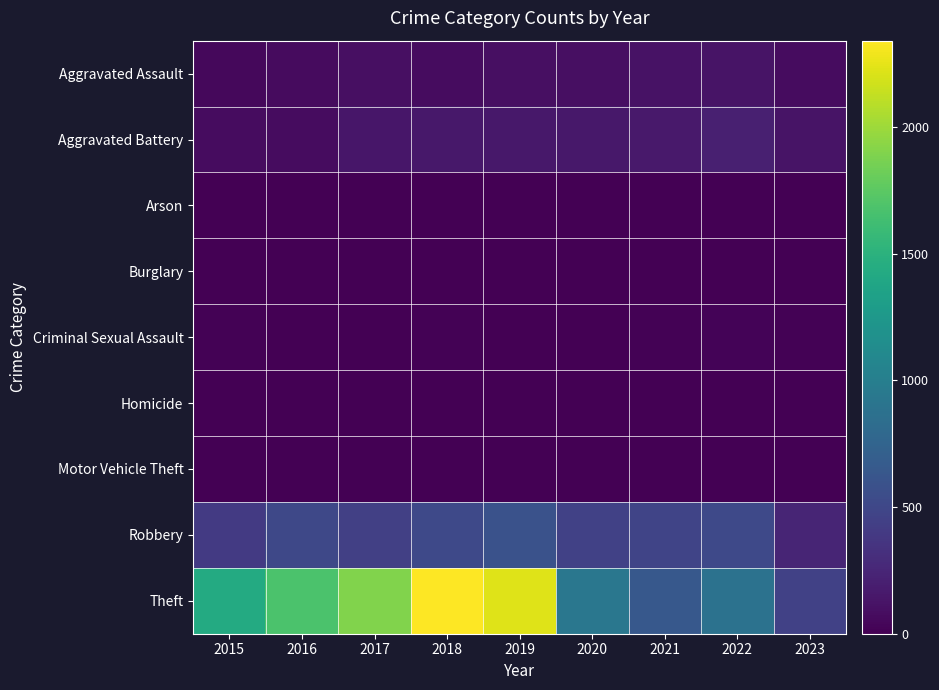

List the series in order of their peak value, lowest first.

Burglary, Arson, Homicide, Motor Vehicle Theft, Criminal Sexual Assault, Aggravated Assault, Aggravated Battery, Robbery, Theft